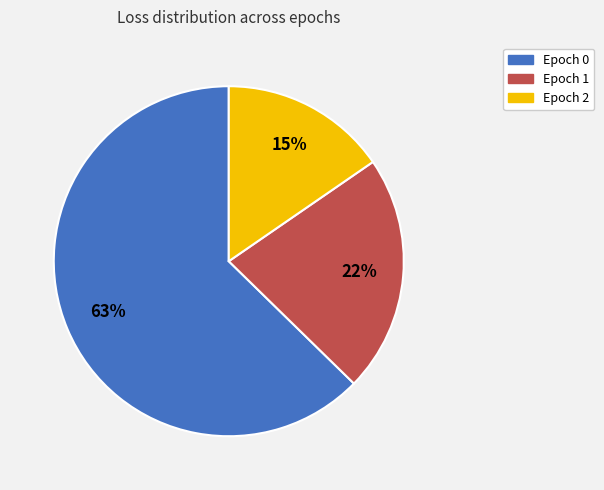

What percentage is the Epoch 1 slice, to the nearest percent?

22%